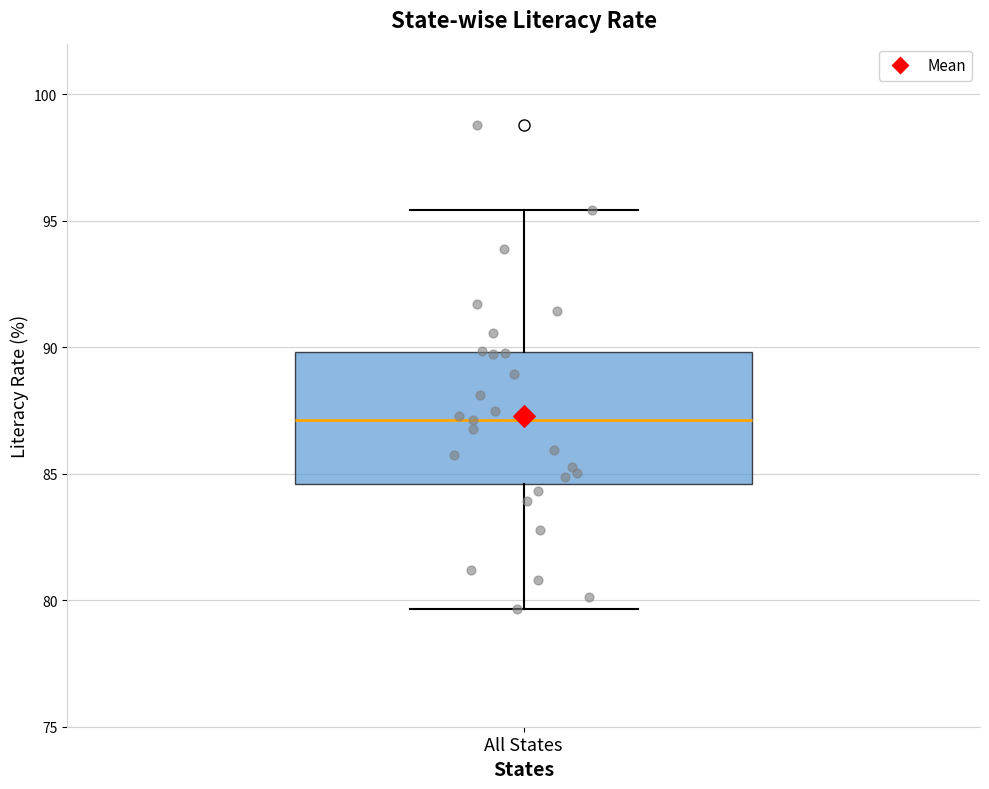

Where does the median line of the box for All States sit on the y-axis? The values are not printed on the chart, so give them approximately, as read against the axis.

87.0